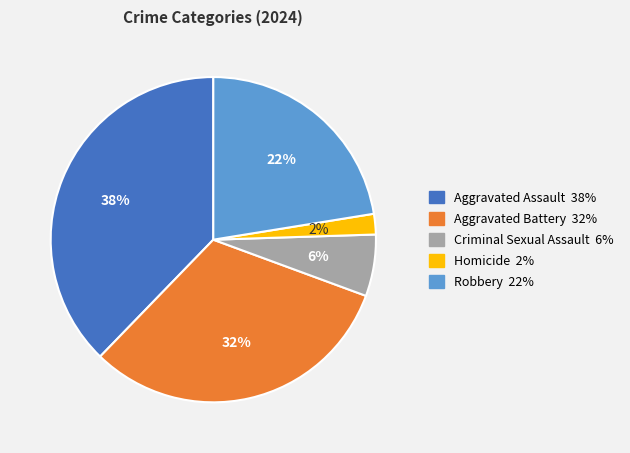

Does any single category account for the majority?

No